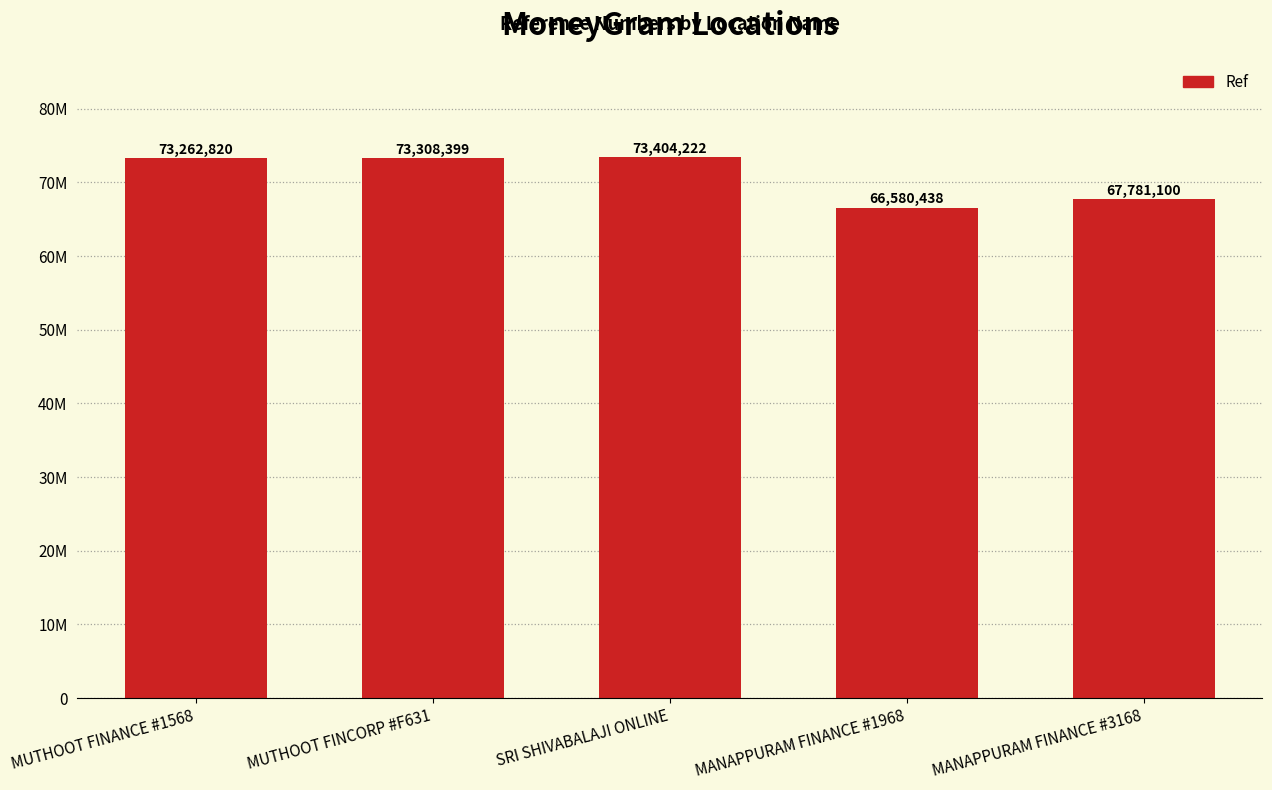

Are the bars horizontal?

No